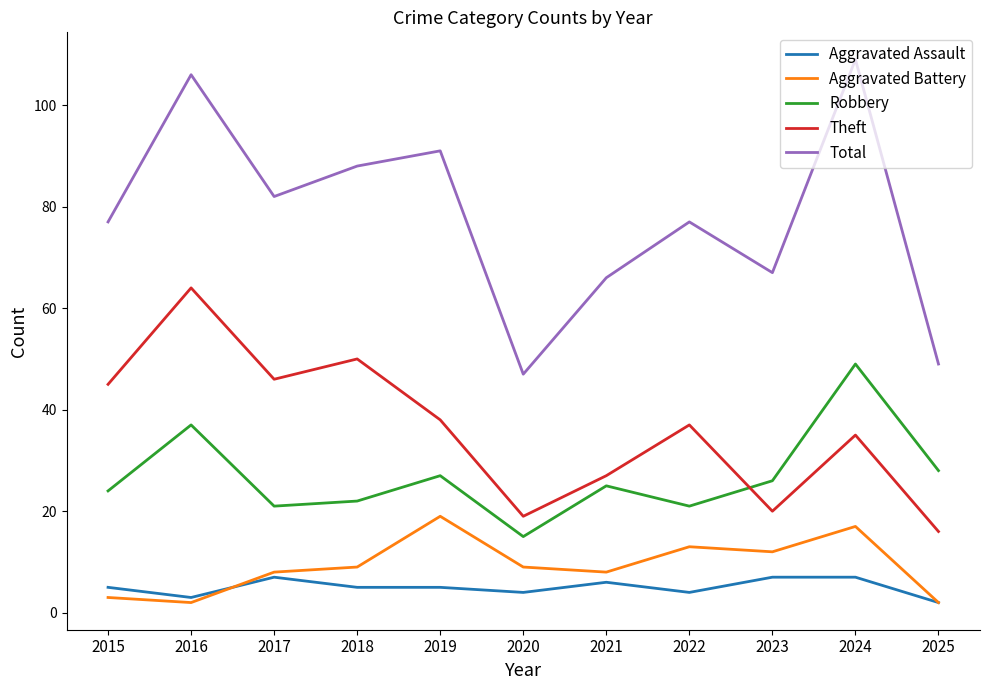

What is the greatest value displayed?

109